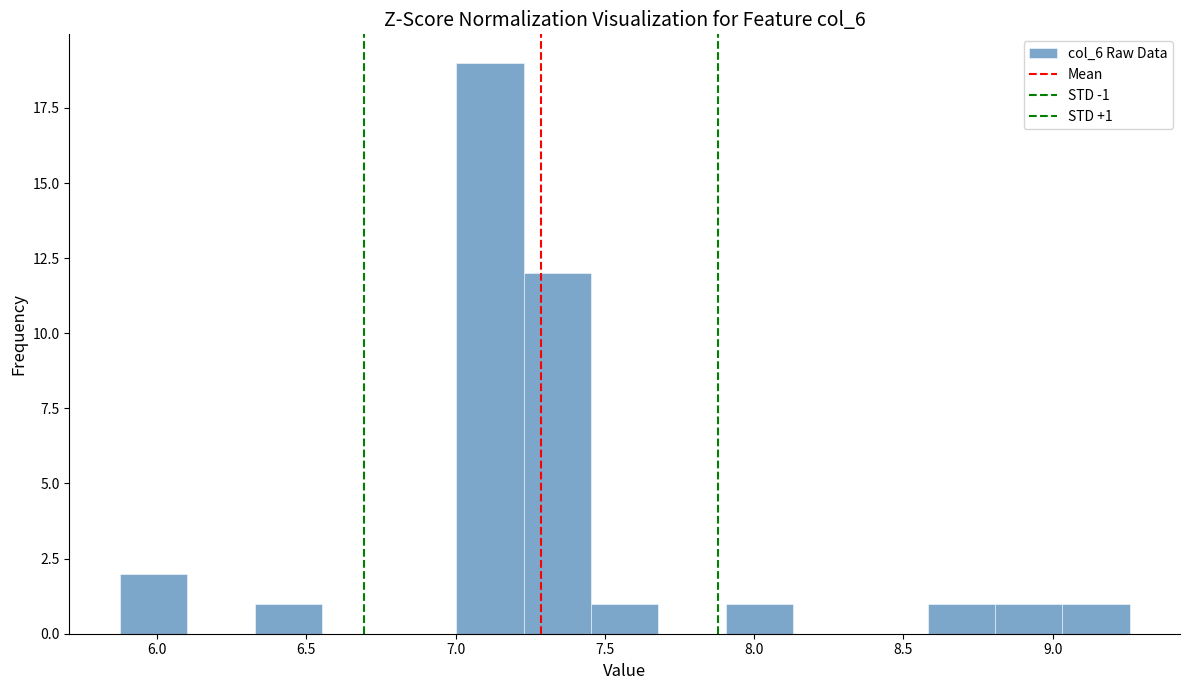

Over which range of the x-axis is the bar tallest?

7.00 to 7.25